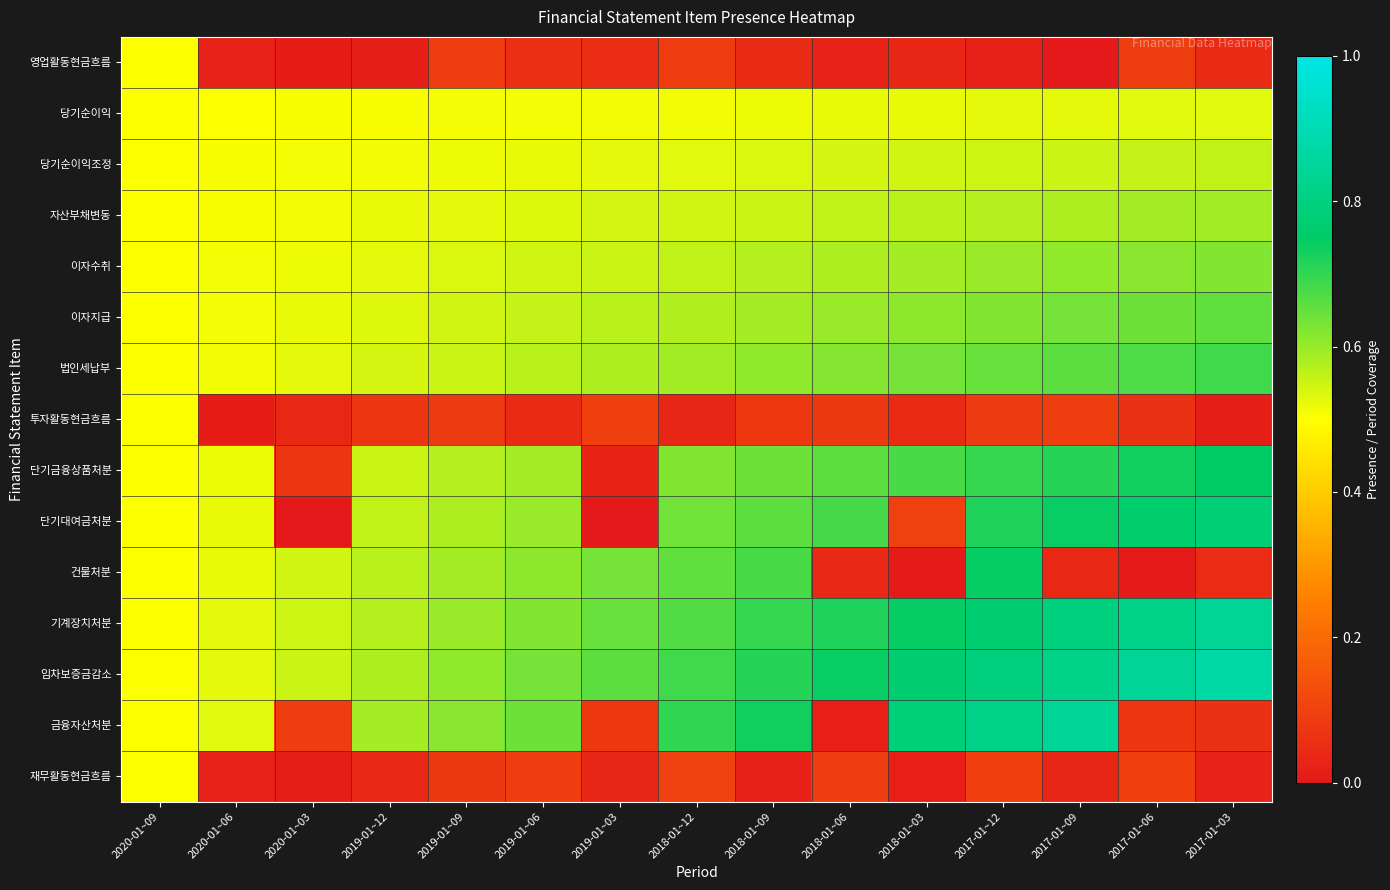

What is the total value across all series at 2019-01~12?

6.7